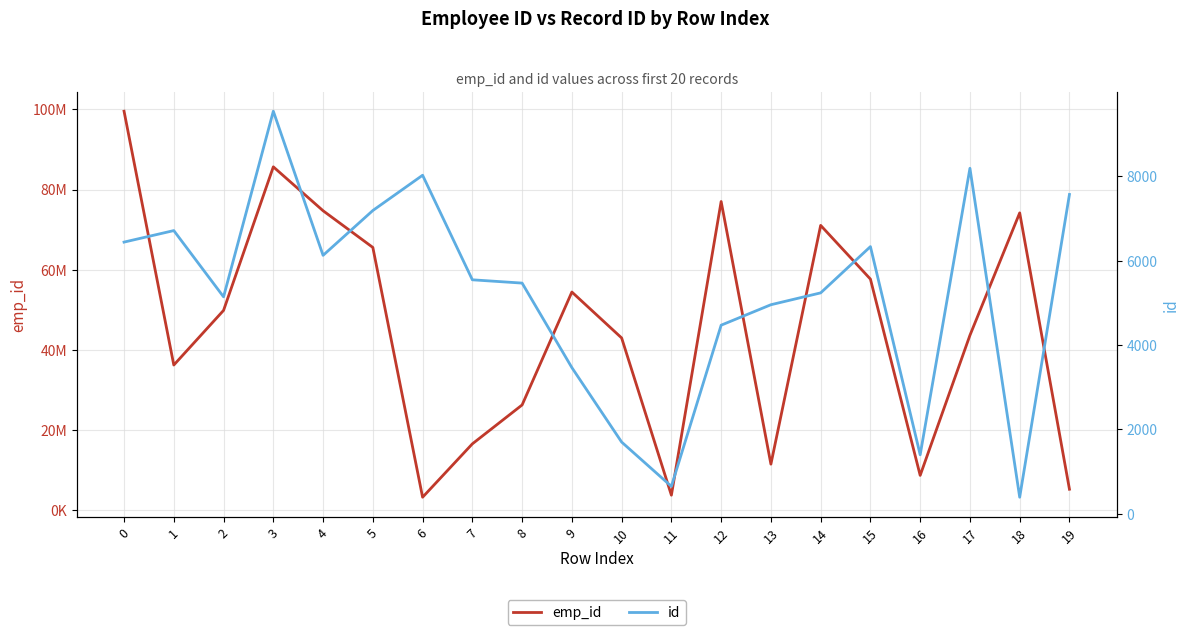

What are all the series names shown in the legend?

emp_id, id